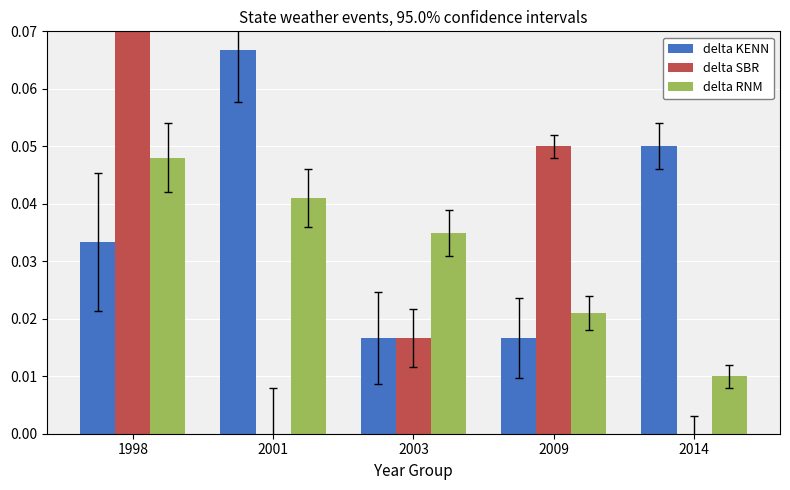

Which series has the largest total across all categories?

delta KENN